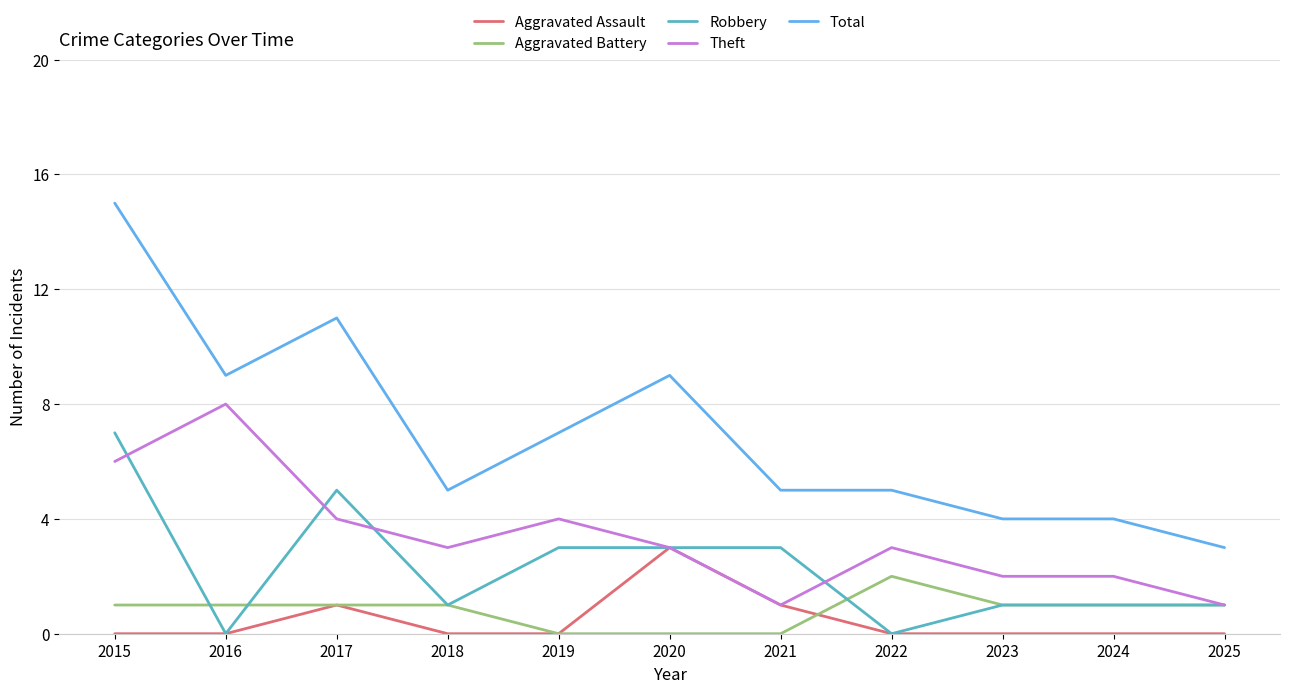

True or false: Theft and Total cross at least once.

False